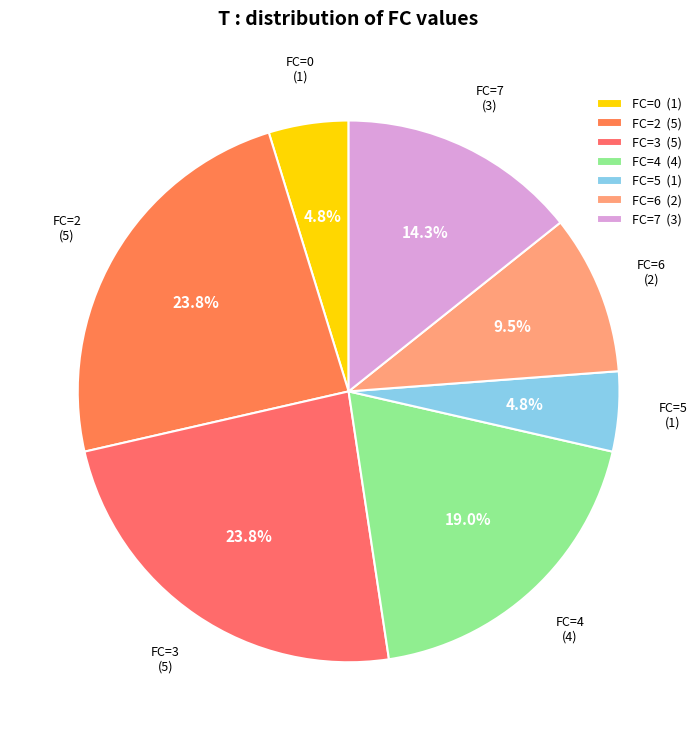

Between FC=4 and FC=6, which is larger?

FC=4